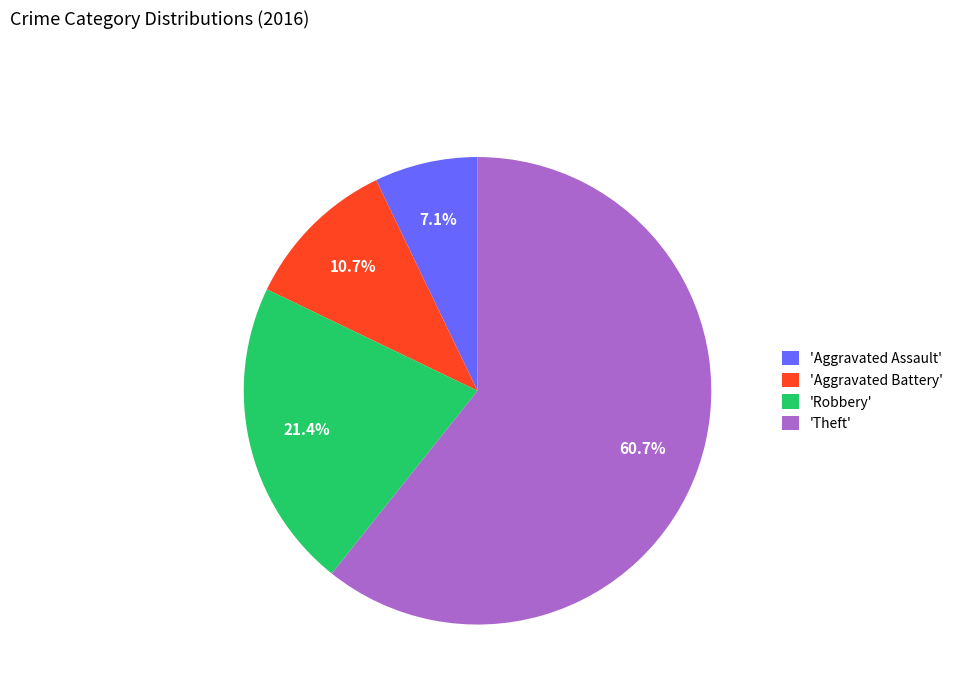

What percentage do 'Theft' and 'Aggravated Assault' together represent?

67.9%